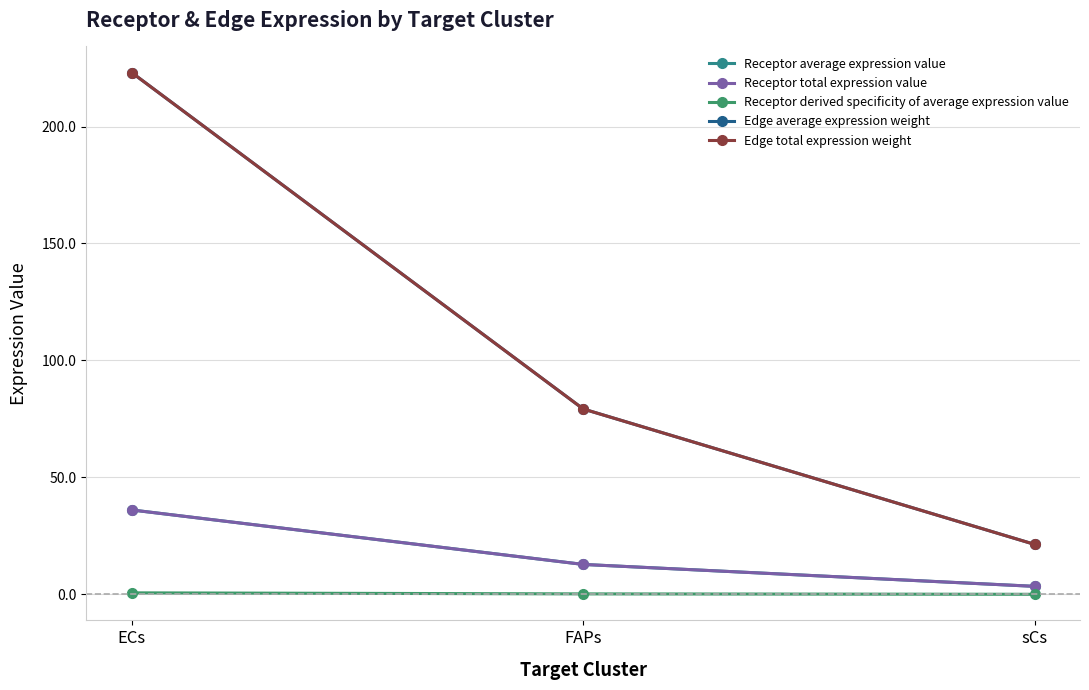

What is the highest value of the Edge average expression weight series?

223.1